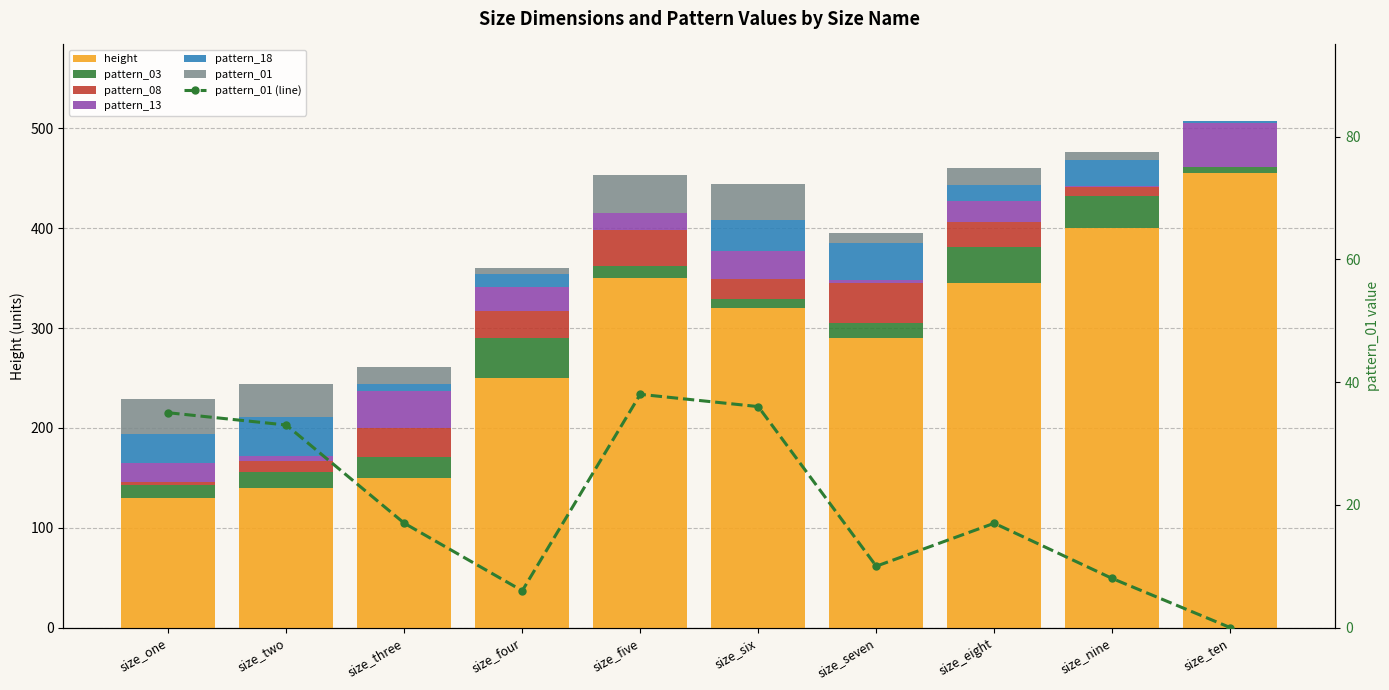

Which series has the largest total across all categories?

height